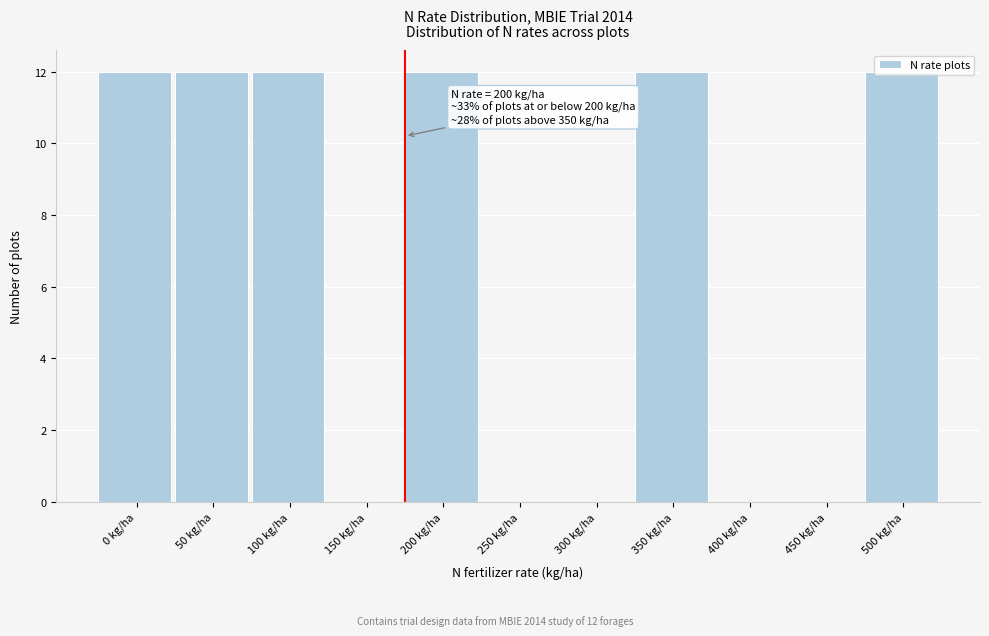

What is the maximum value shown in the chart?

12